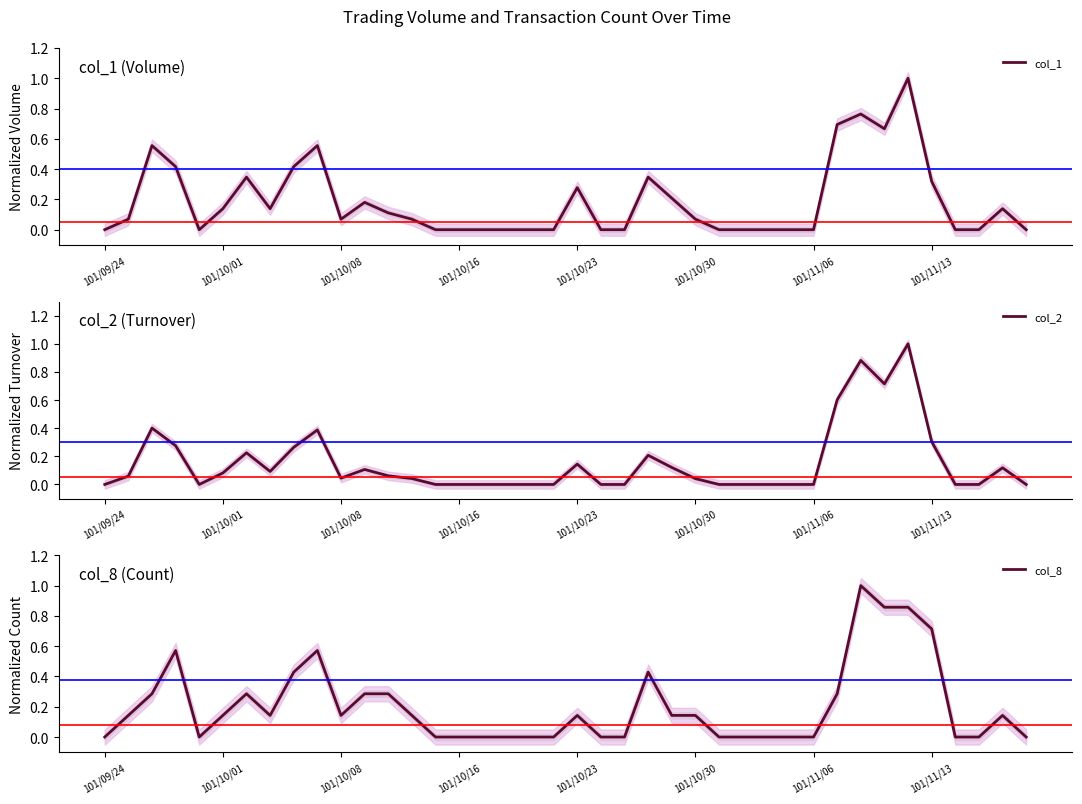

Which series ends up on top after the final intersection of col_8 and col_2?

col_8